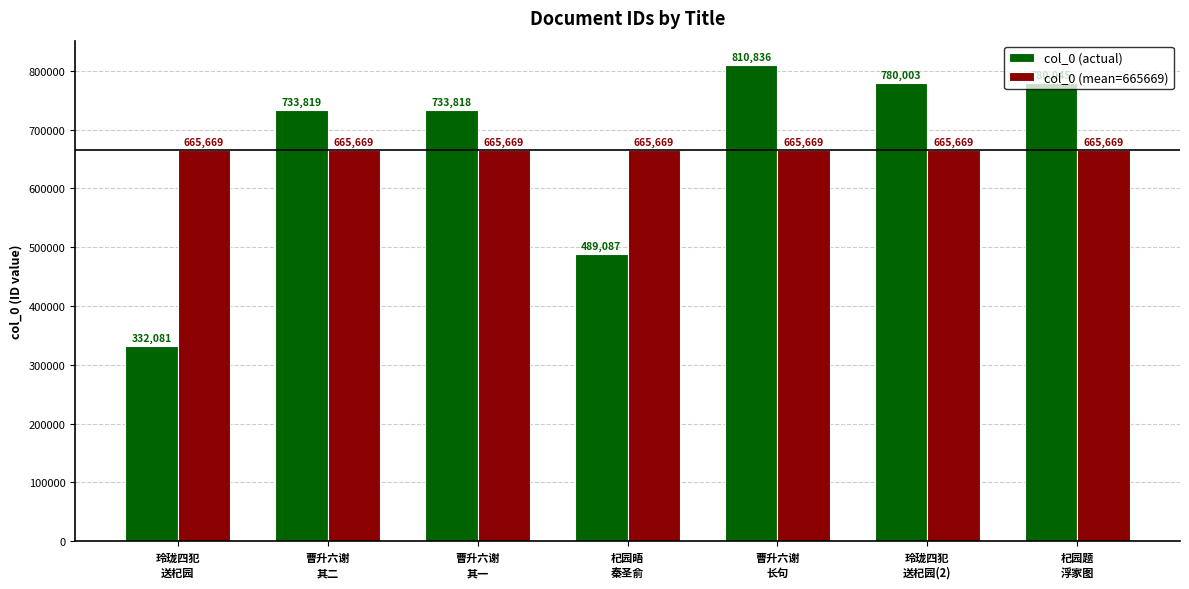

At 杞园晤
秦圣俞, list the series in order from largest to smallest.

col_0 (mean=665669), col_0 (actual)